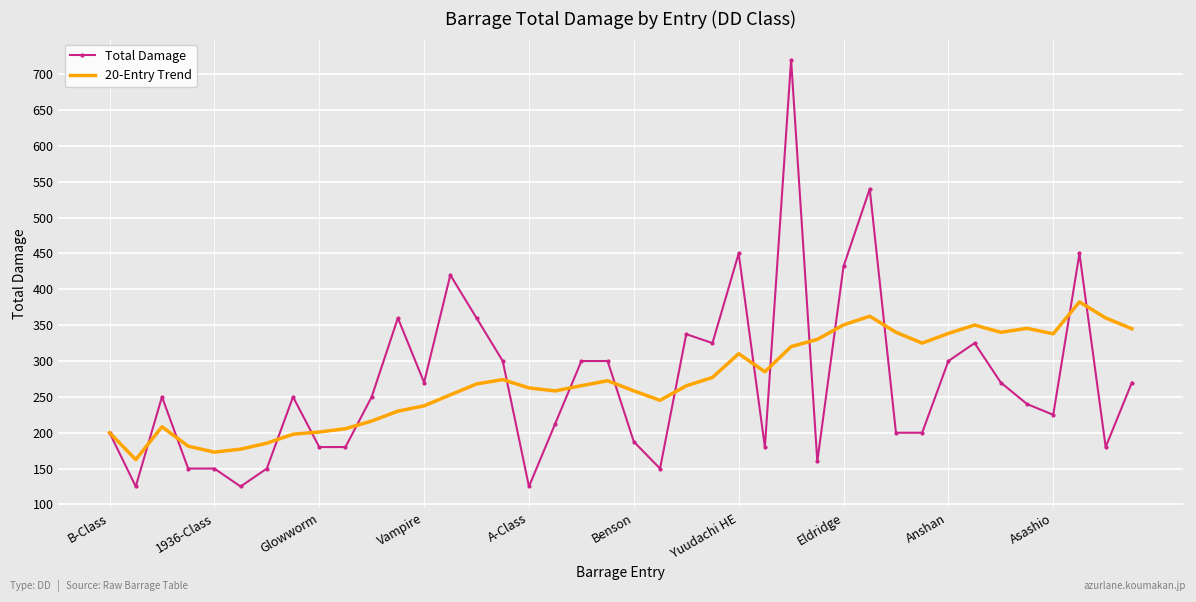

Rank the series by their maximum value, from lowest to highest.

20-Entry Trend, Total Damage